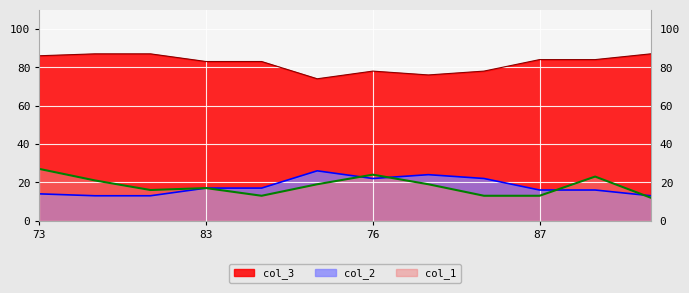

Between 76 and 77, which series saw the biggest shift?

col_2